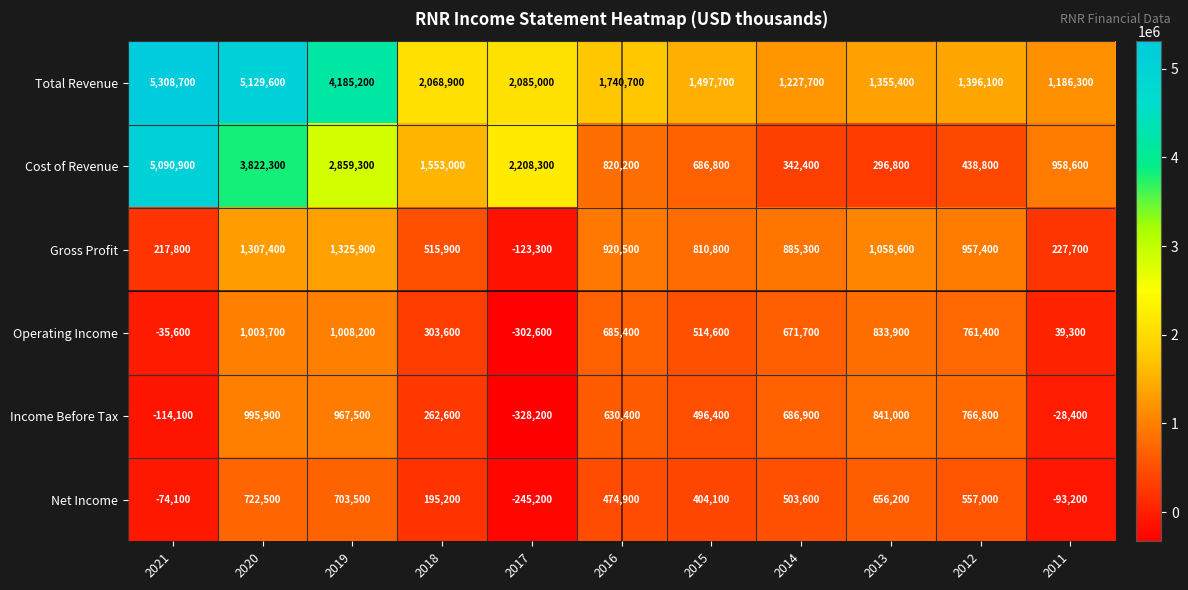

Is it true that Gross Profit equals 44343 at 2021?

False